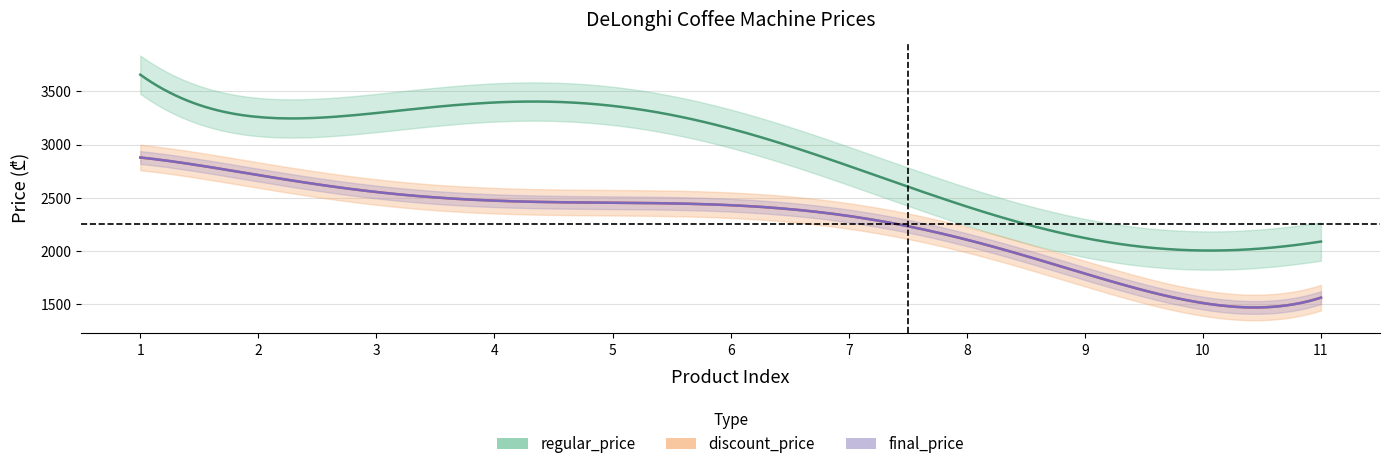

What is the approximate value of regular_price at 6?

3199